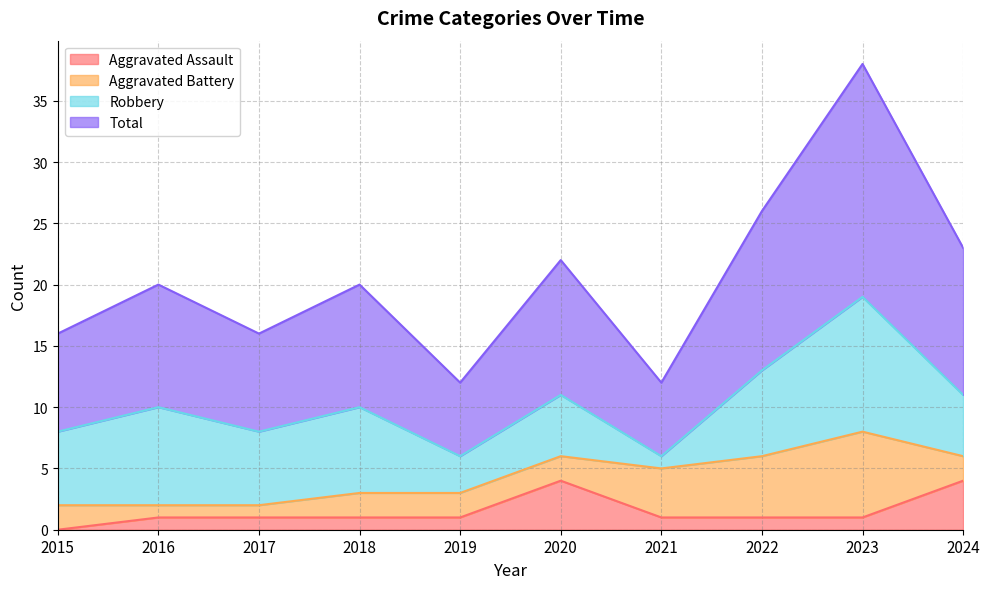

At which category does the chart reach its peak across all series?

2023